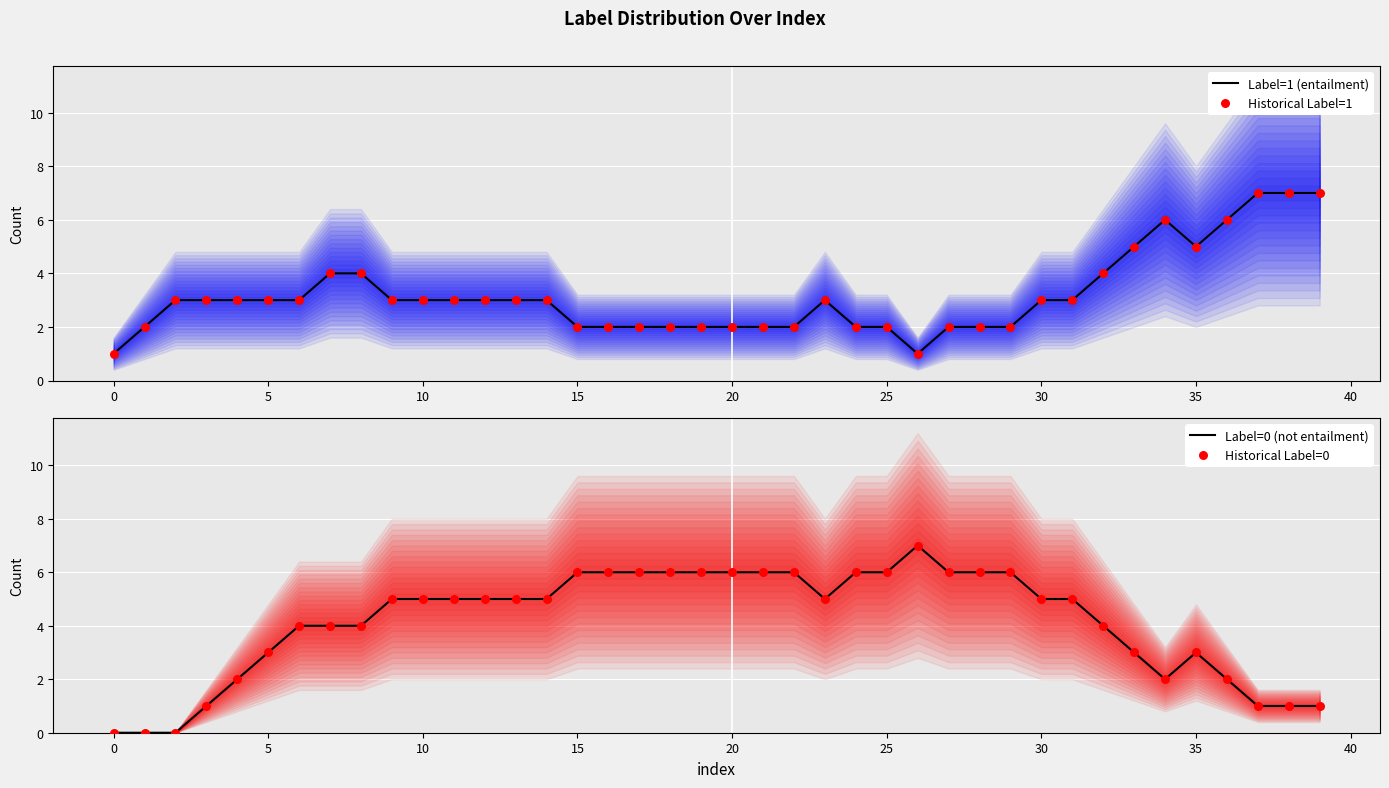

What are all the series names shown in the legend?

Label=1 (entailment), Historical Label=1, Label=0 (not entailment), Historical Label=0